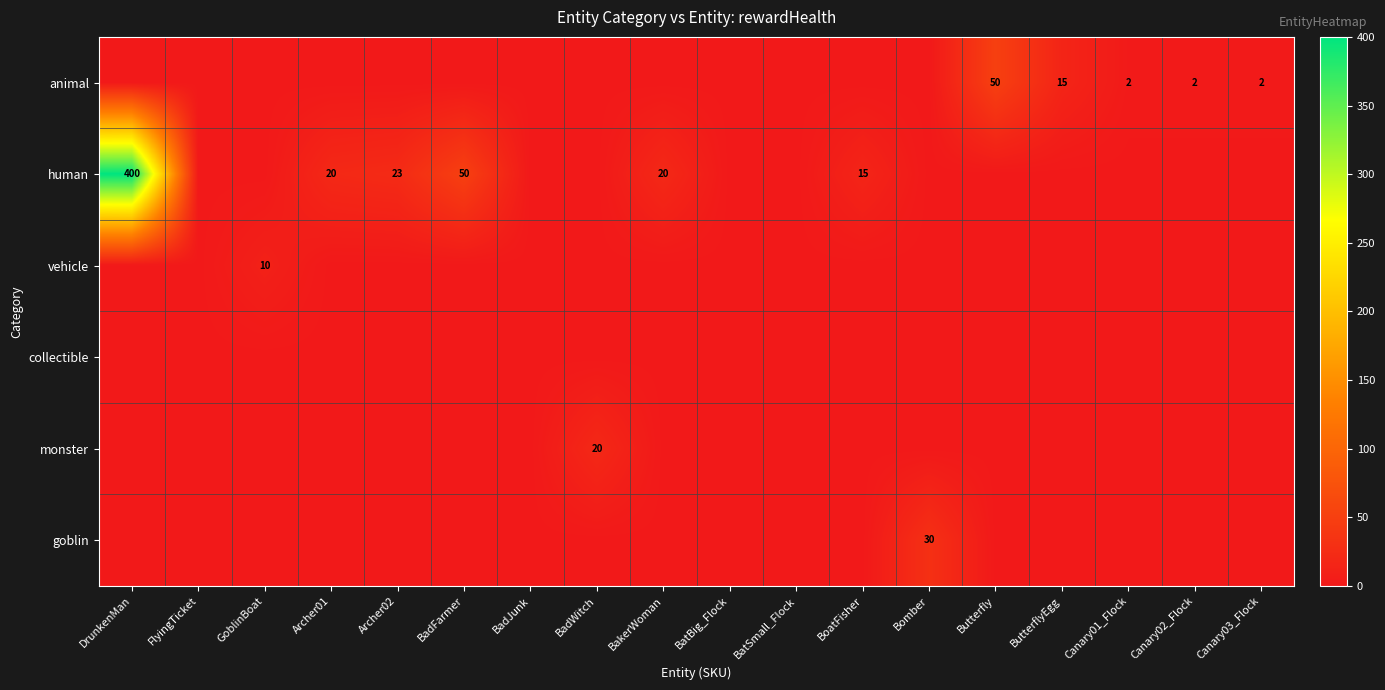

The value of animal at BadWitch is 25. True or false?

False